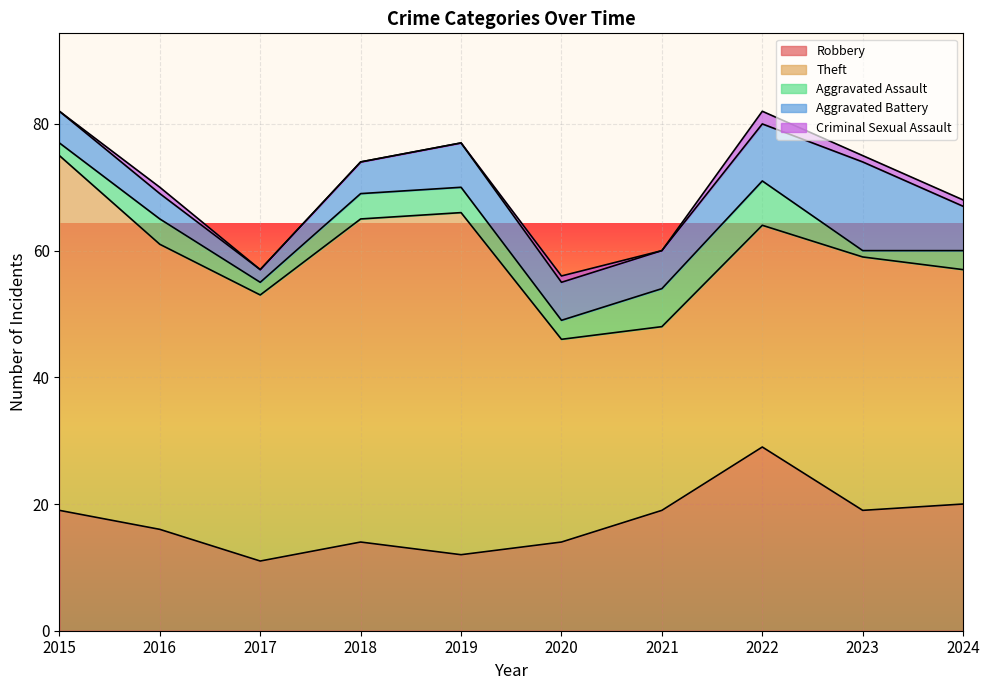

At which category is the sum across all series the highest?

2015